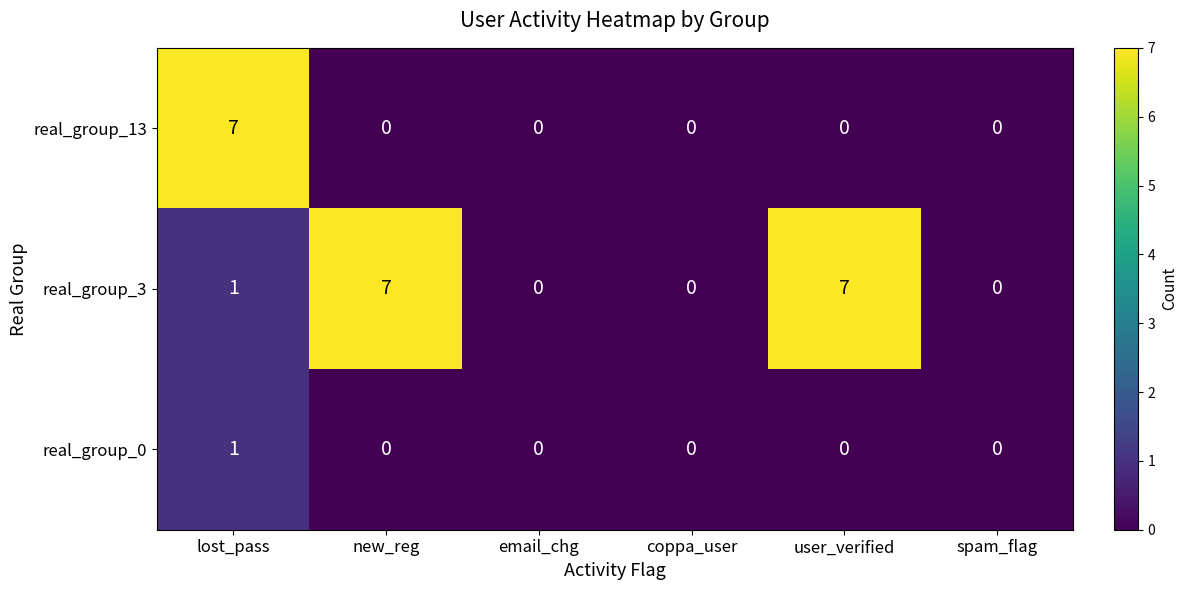

List the series in order of their overall mean, lowest first.

real_group_0, real_group_13, real_group_3